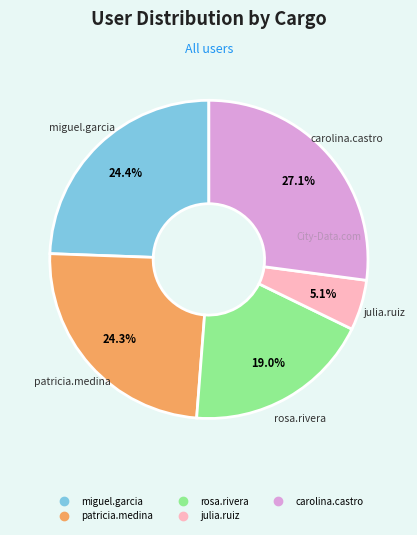

Which category has the smallest portion of the pie?

julia.ruiz